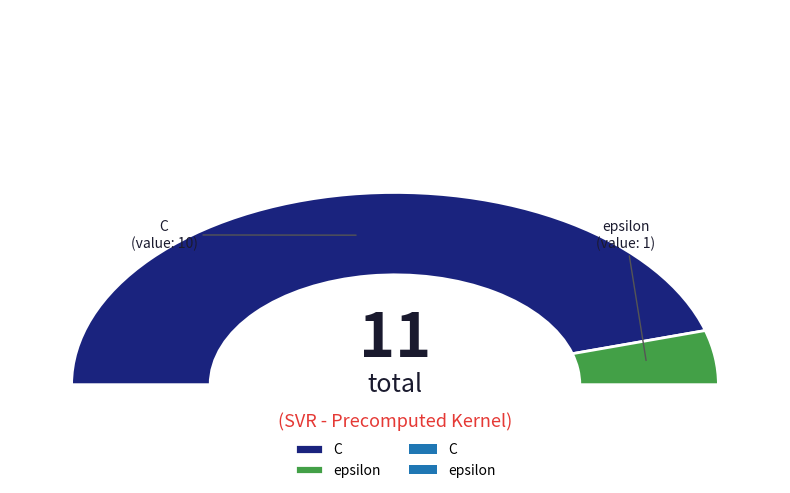

Between C and epsilon, which is larger?

C